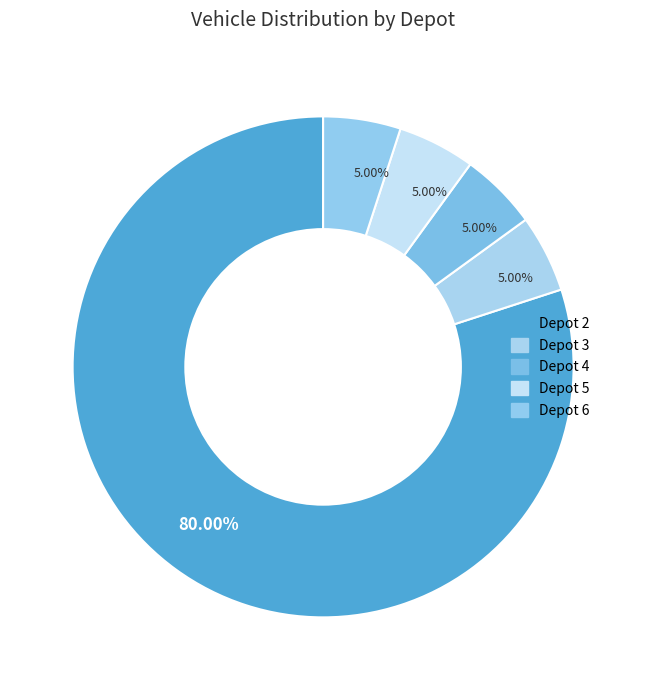

Count the number of slices in the pie.

5